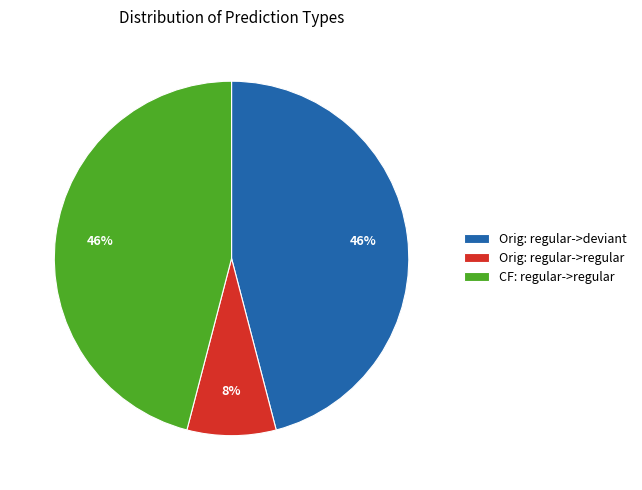

Is there a majority slice in this chart?

No